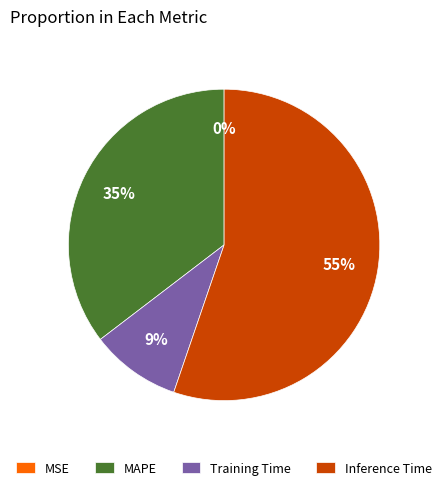

Combined, do MAPE and Inference Time account for over 50%?

Yes